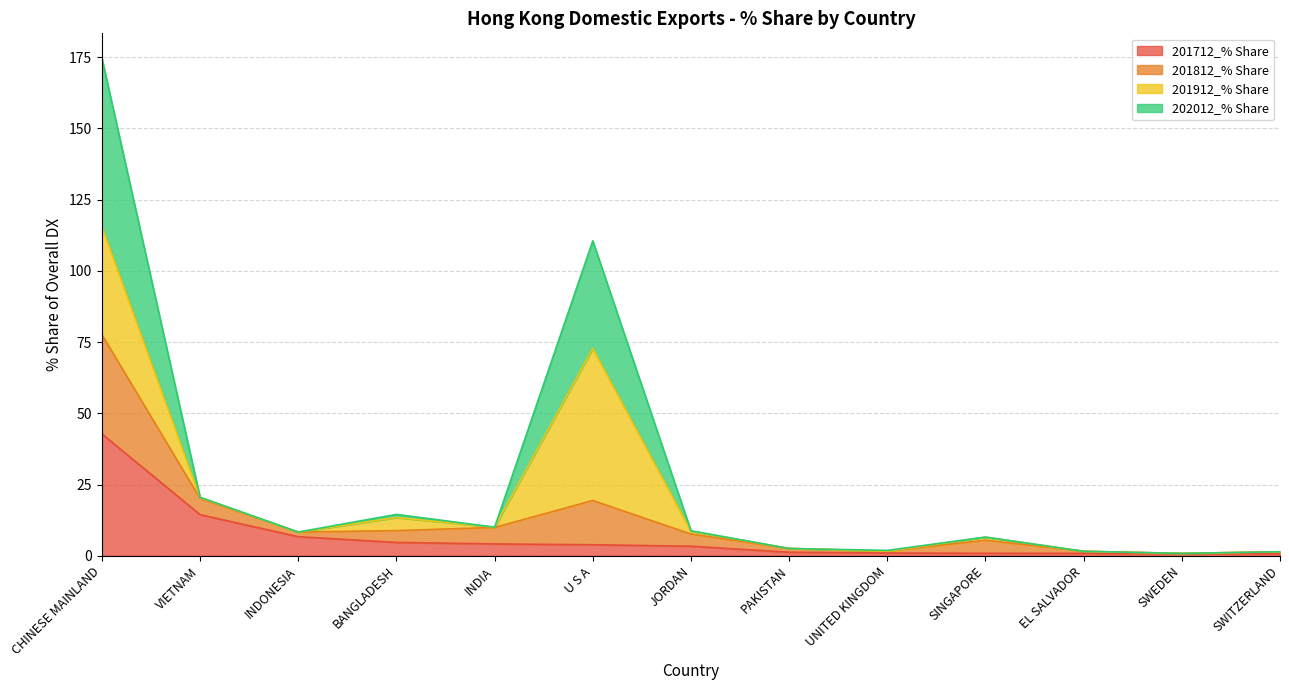

What is the label of the 12th point from the left?

SWEDEN